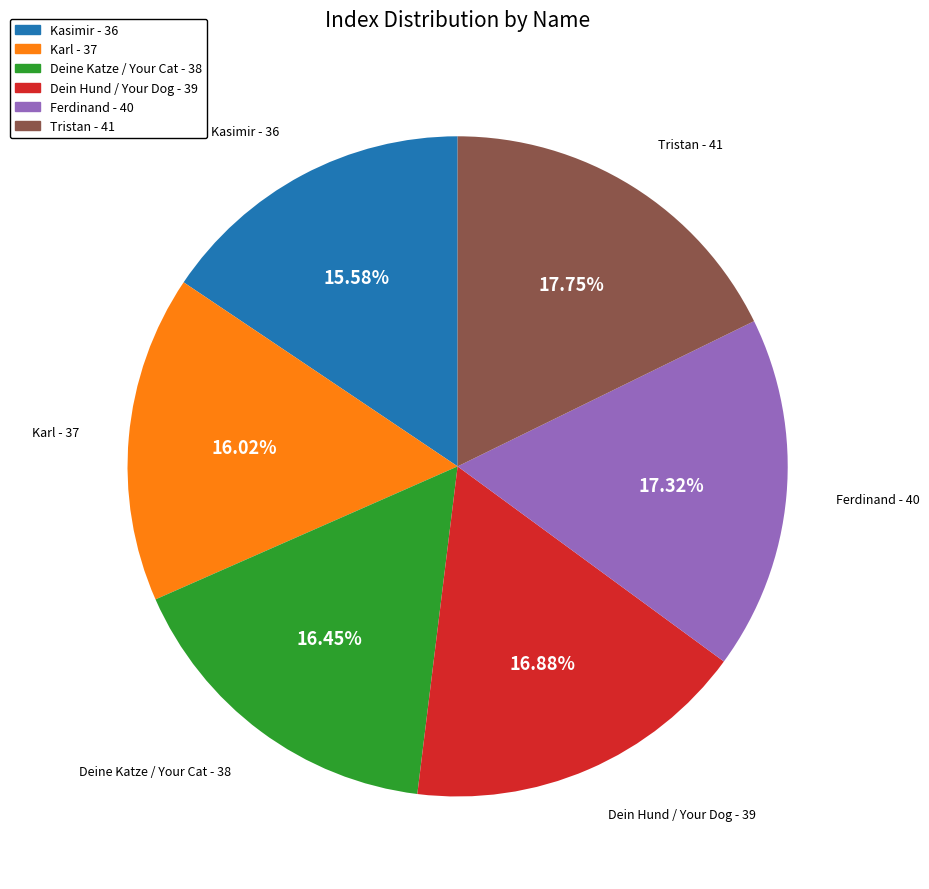

Is it true that Ferdinand is 17% of the pie?

True